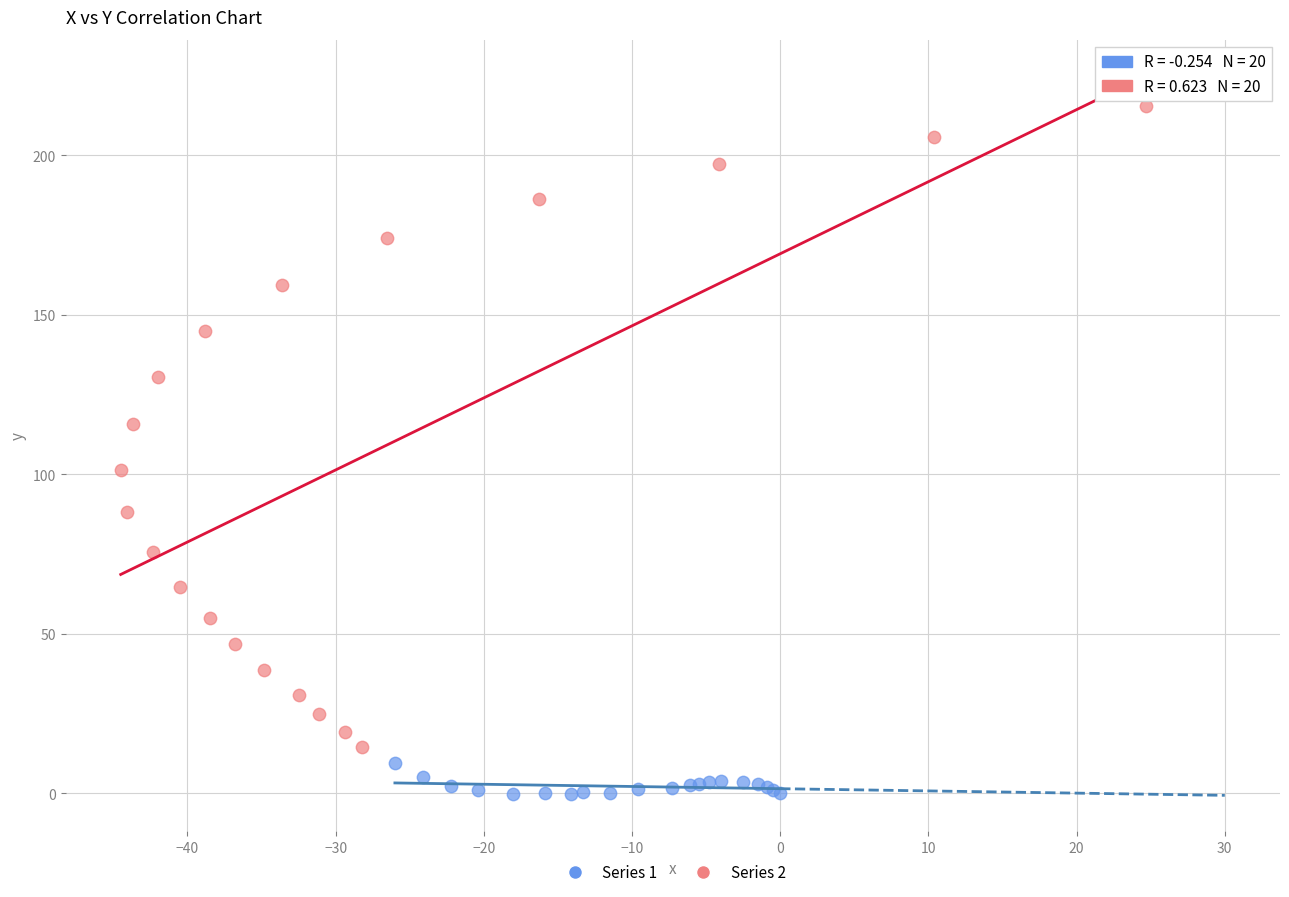

Which series contains the highest Y value?

Series 2